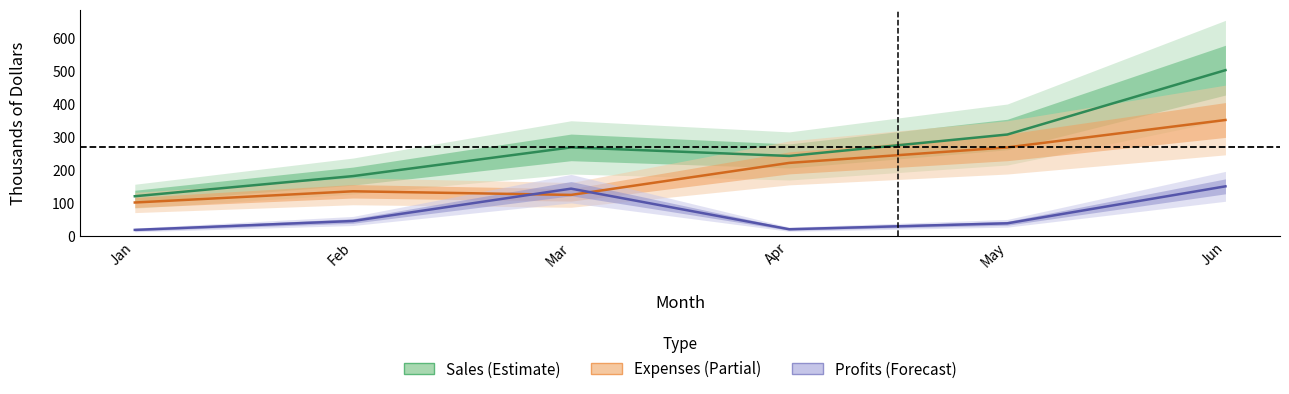

Which label corresponds to the smallest value in the chart?

Jan